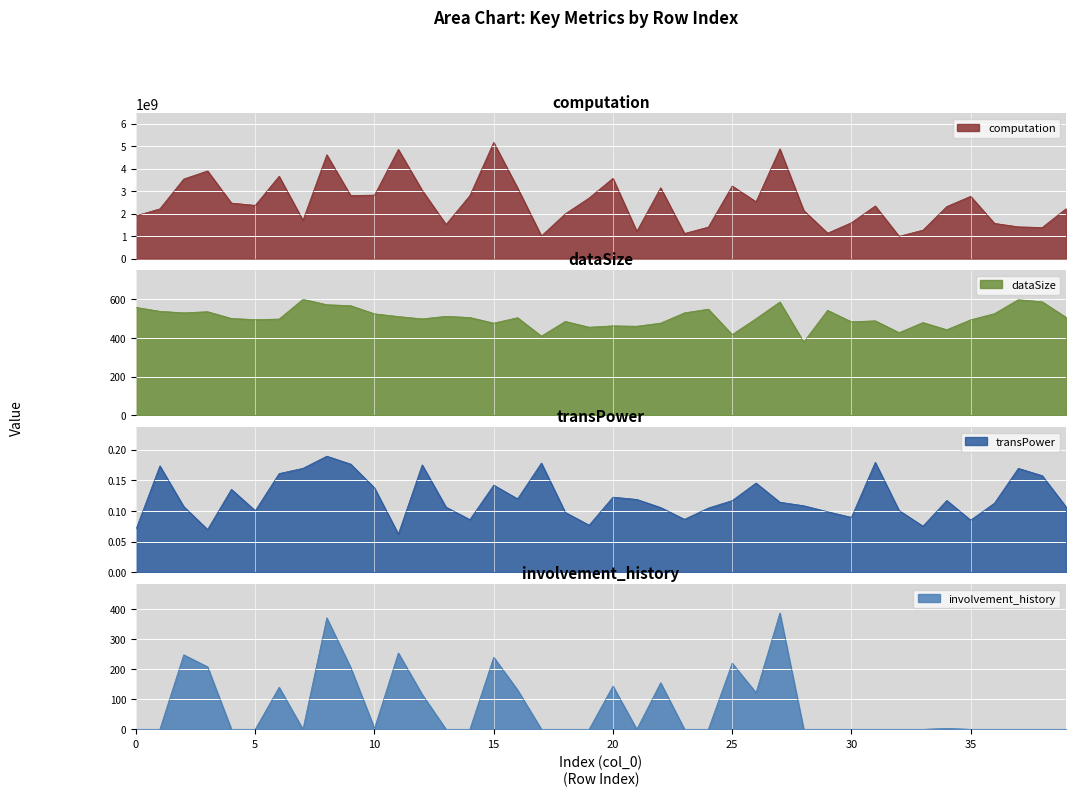

List the series in order of their peak value, highest first.

computation, dataSize, involvement_history, transPower